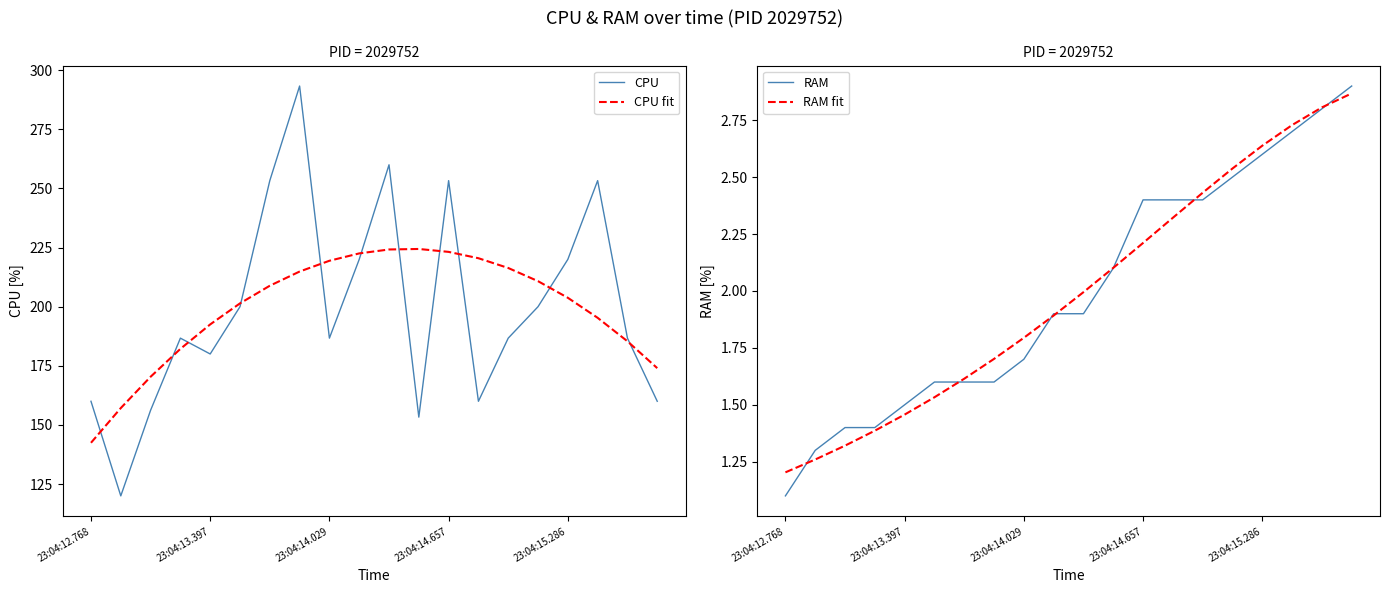

True or false: RAM fit has a value of 1.2 at 23:04:12.768.

True